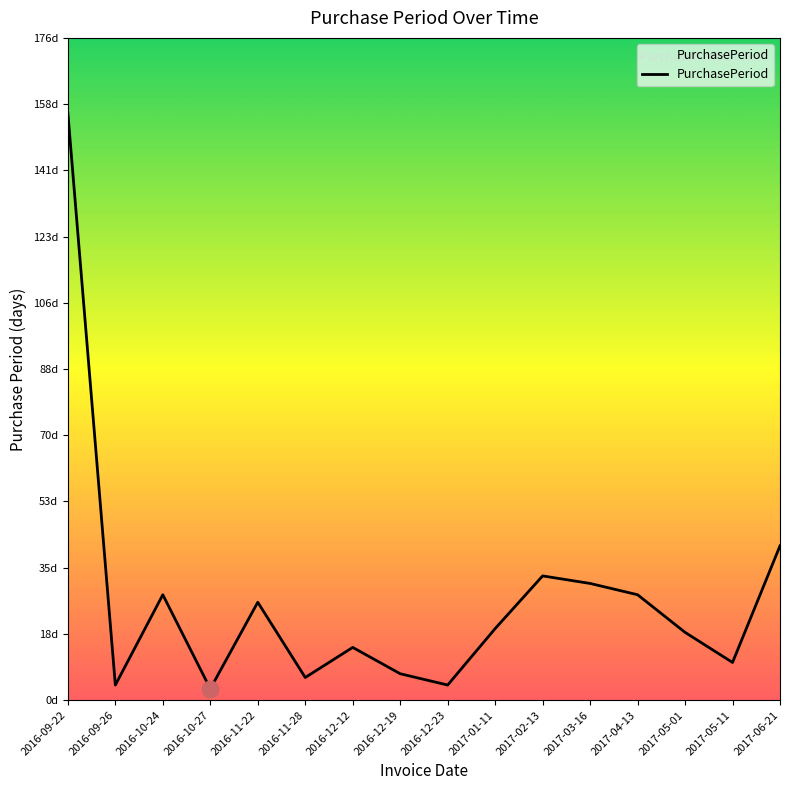

Where does the data first go above 19?

2016-09-22